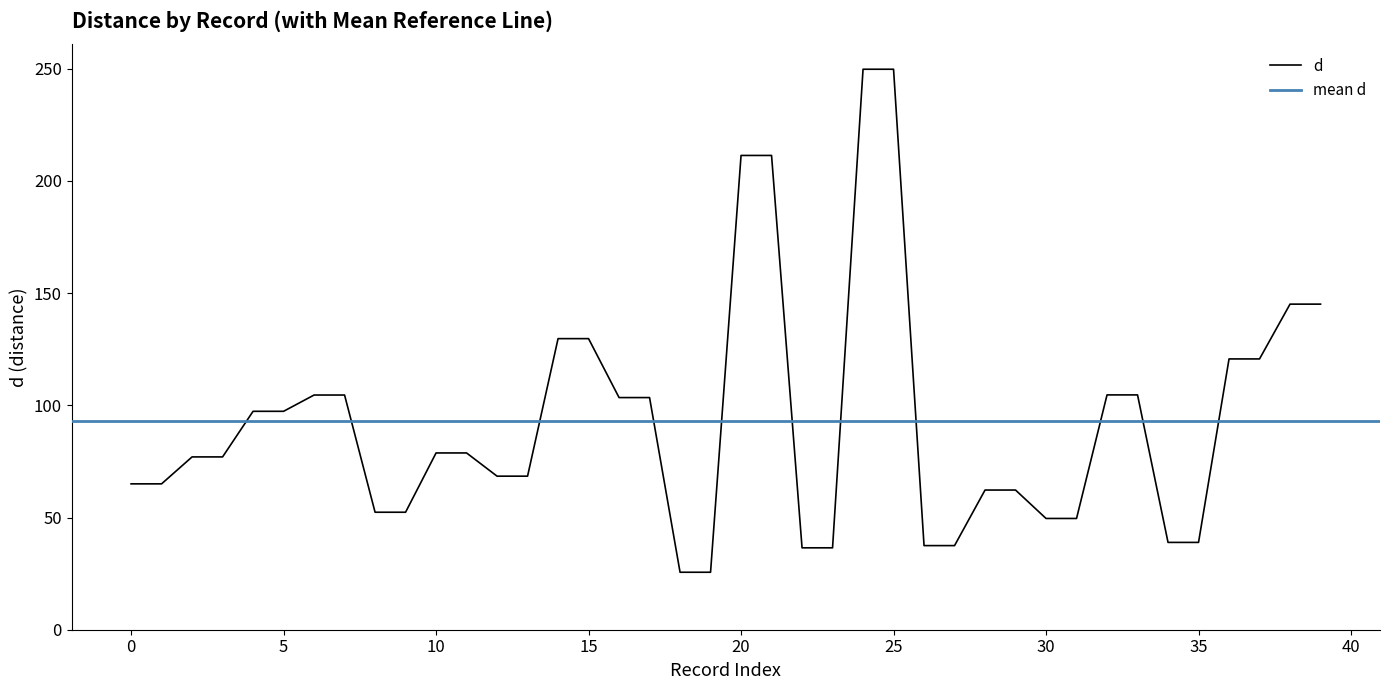

What is the difference between the second highest and minimum values?

224.1